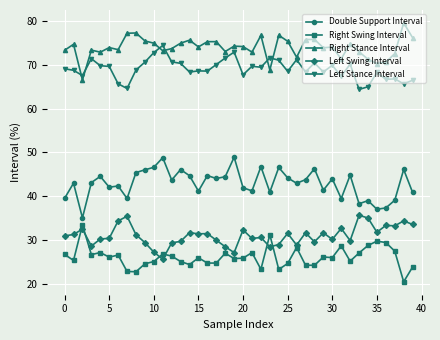

True or false: Left Swing Interval has more than 0 points higher than both neighbors.

True